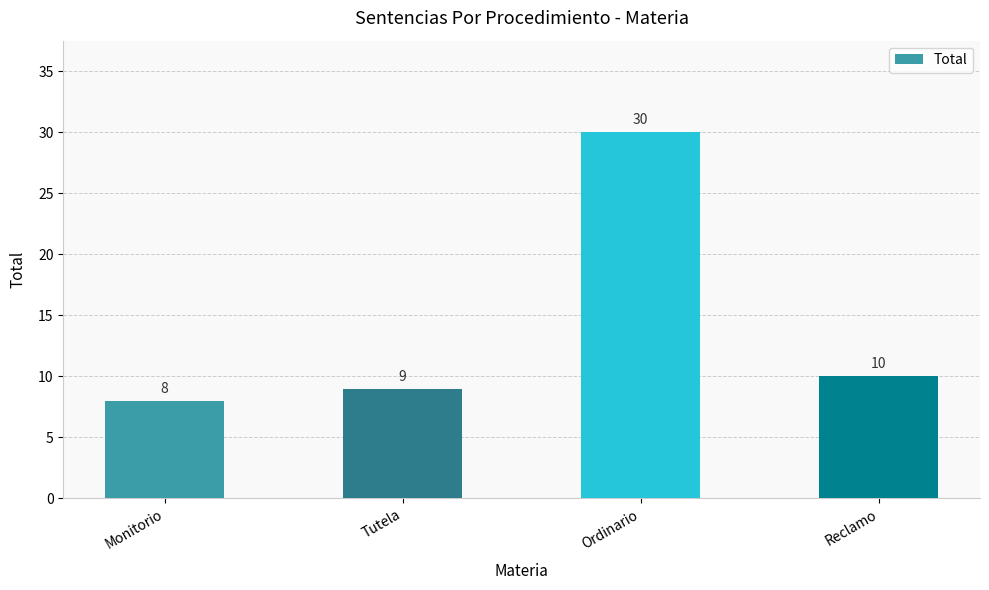

Which label corresponds to the smallest value in the chart?

Monitorio